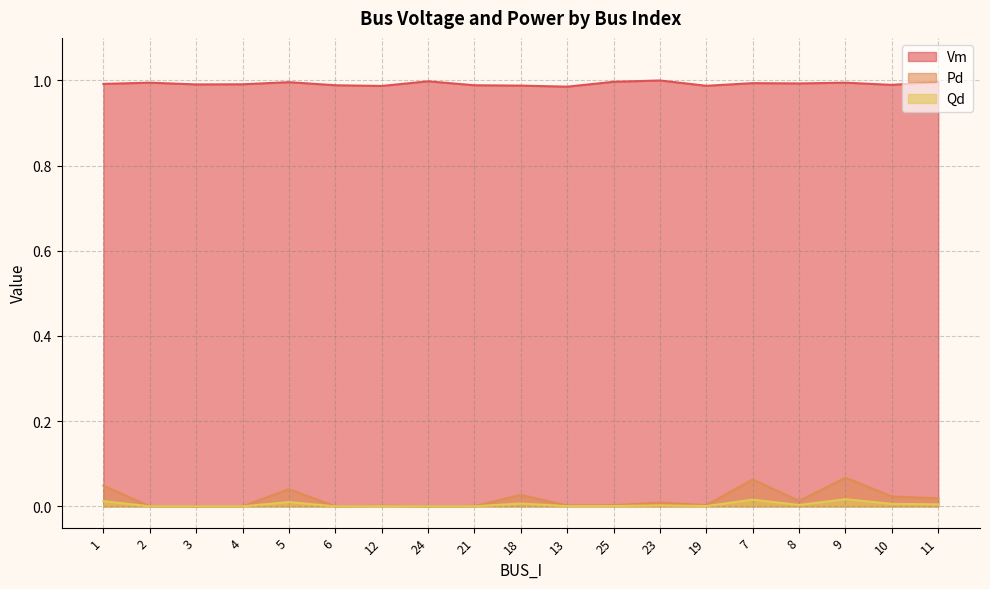

Which category has the highest value in the Qd series?

9